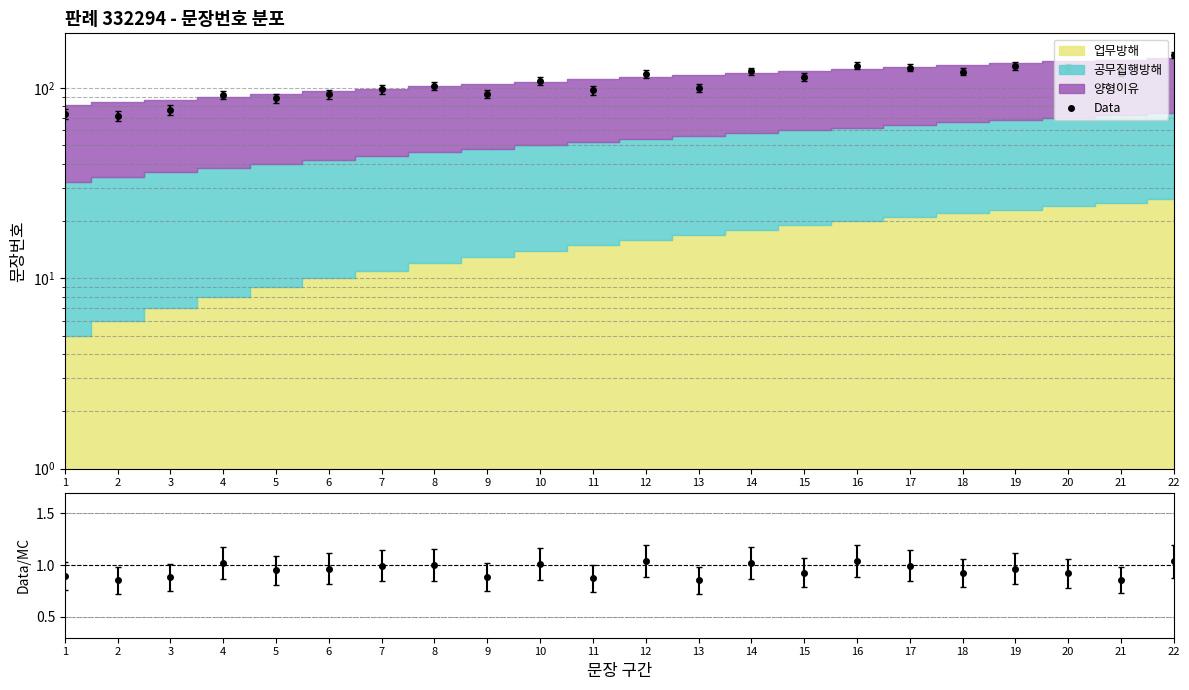

What is the total value across all series at 14?

123.5